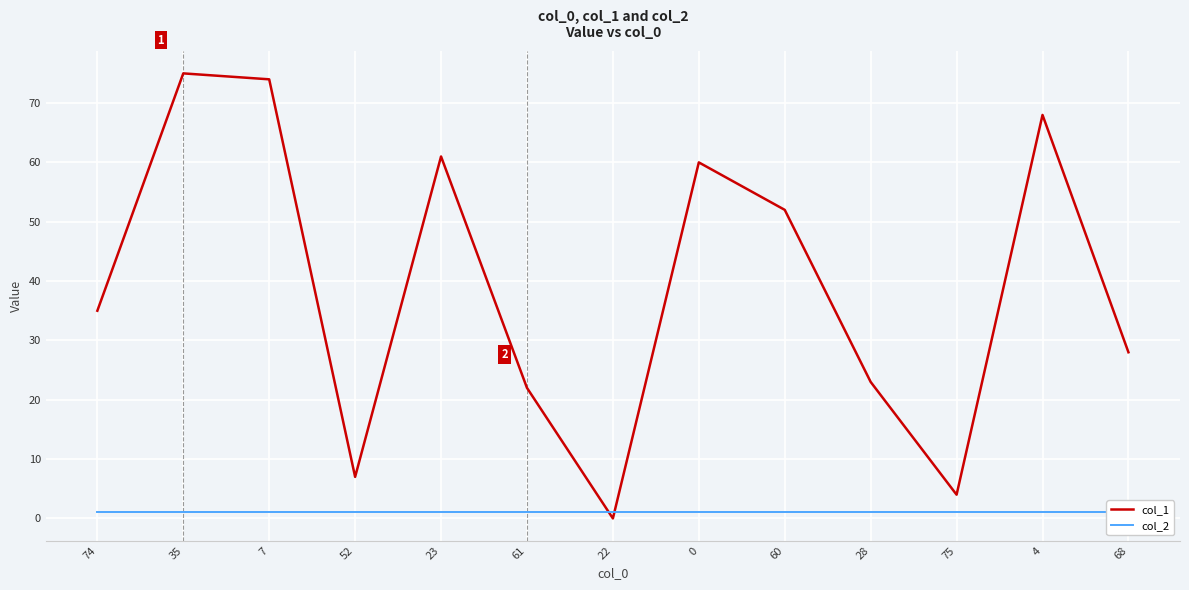

Where is col_1 nearest to the value 37?

74